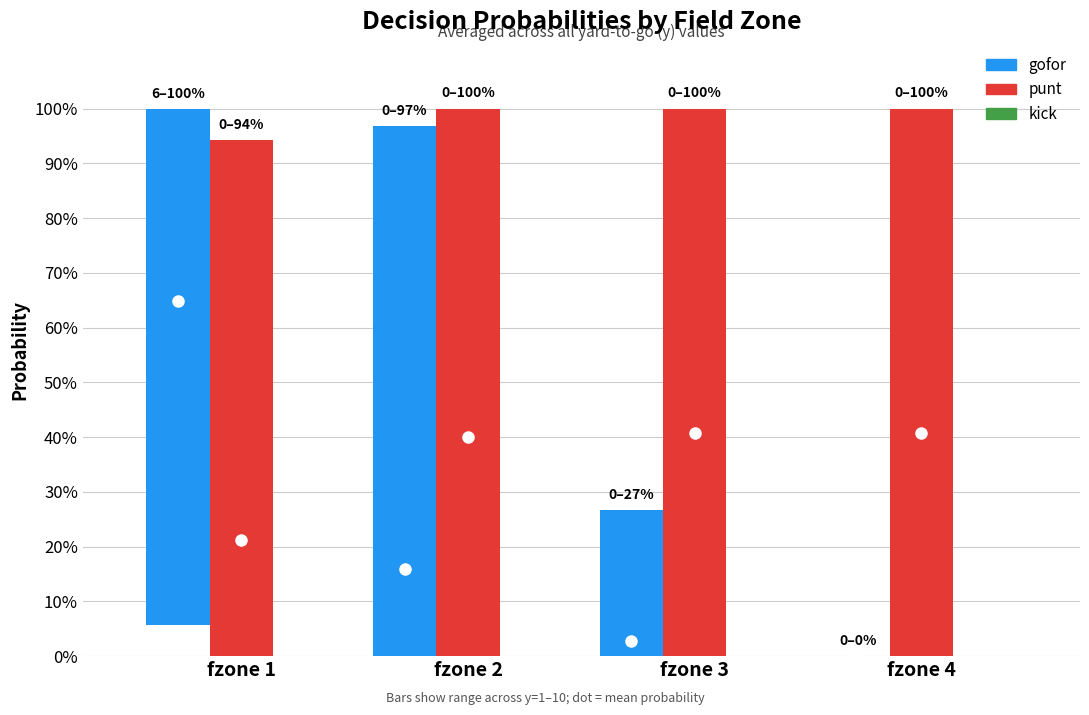

True or false: gofor has a value of 0.0 at fzone 2.

True